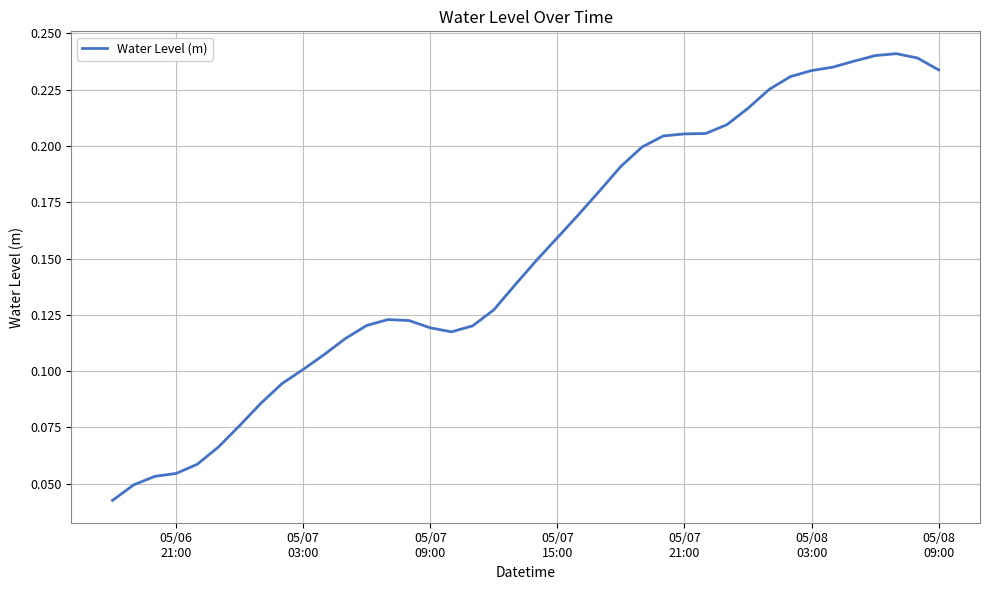

How many lines are shown in the chart?

1